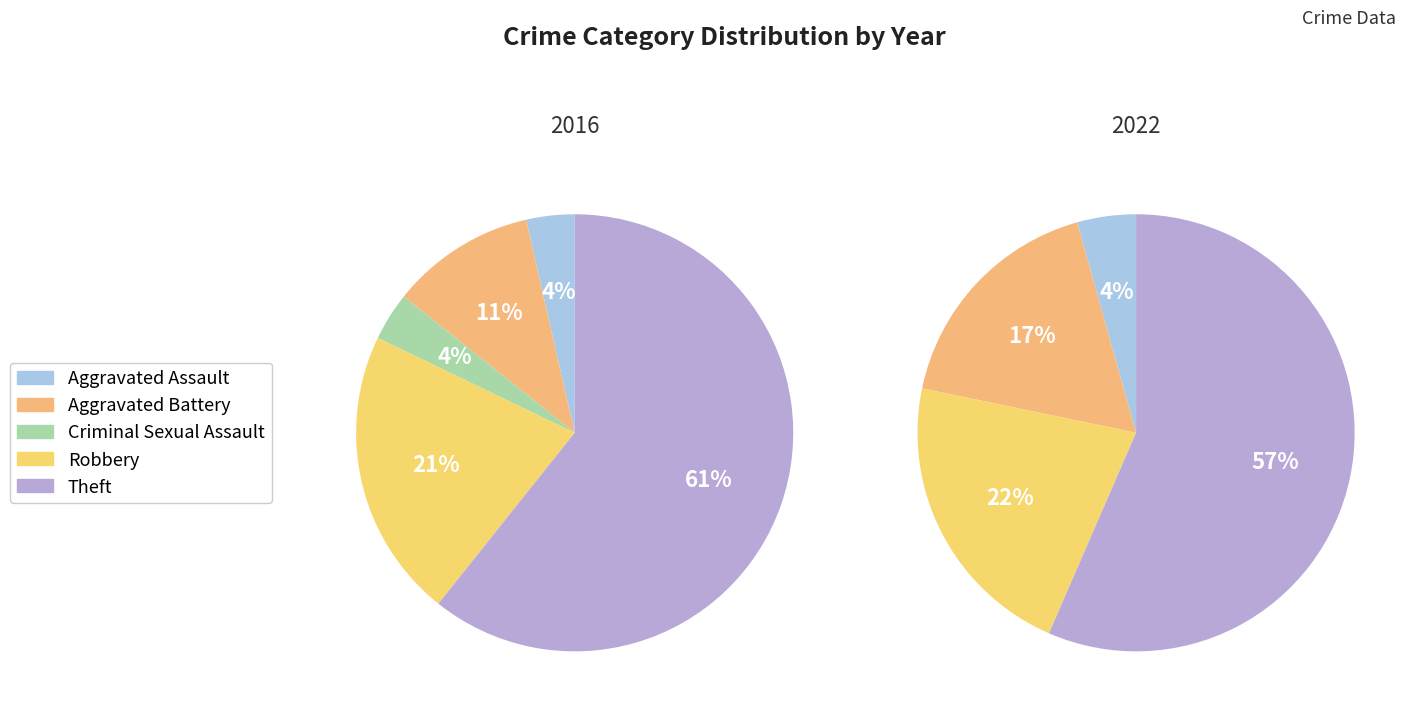

What is the largest slice in the pie chart?

Theft